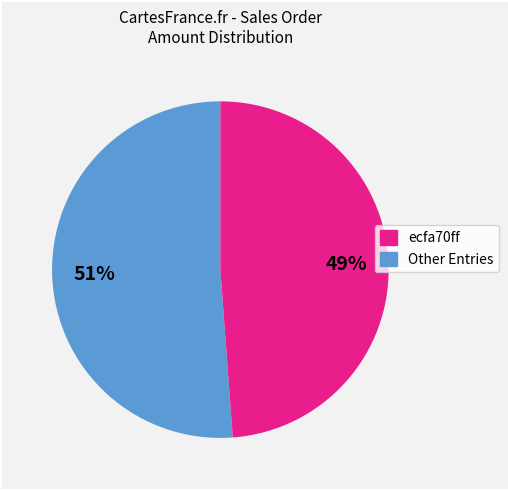

Is there a majority slice in this chart?

Yes